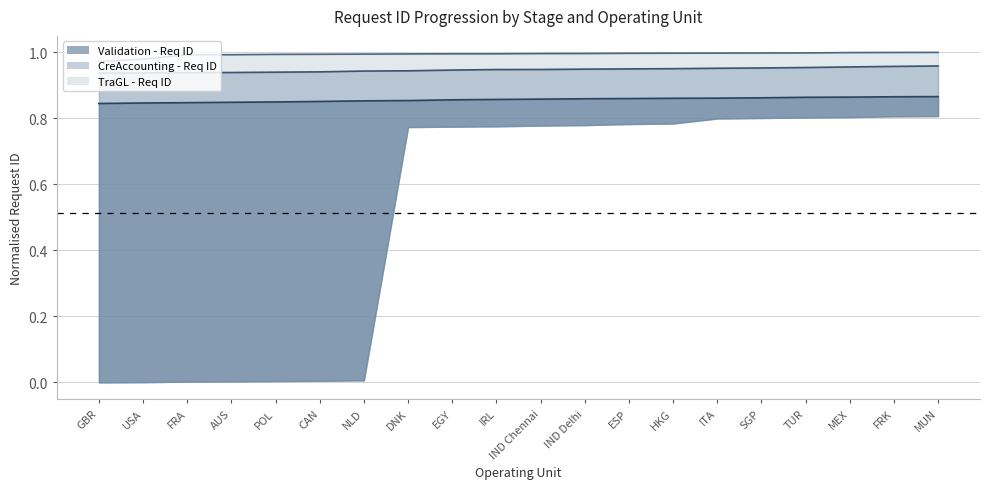

How many data points does each series have?

20